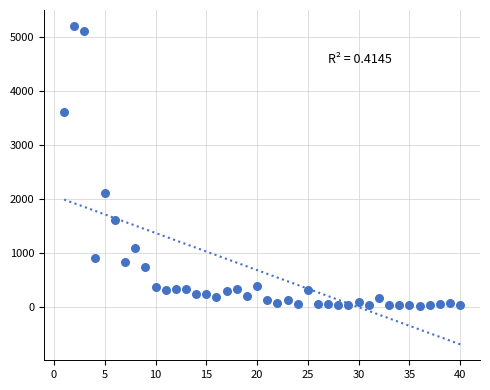

What Y value in the scatter plot is closest to 2612?

2100